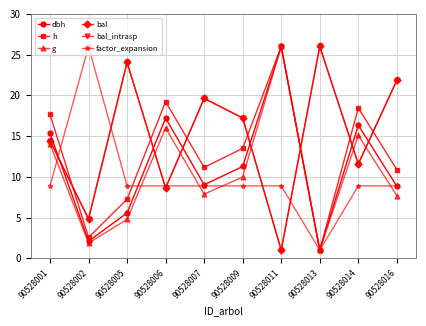

At how many categories does at least one series exceed 9?

10